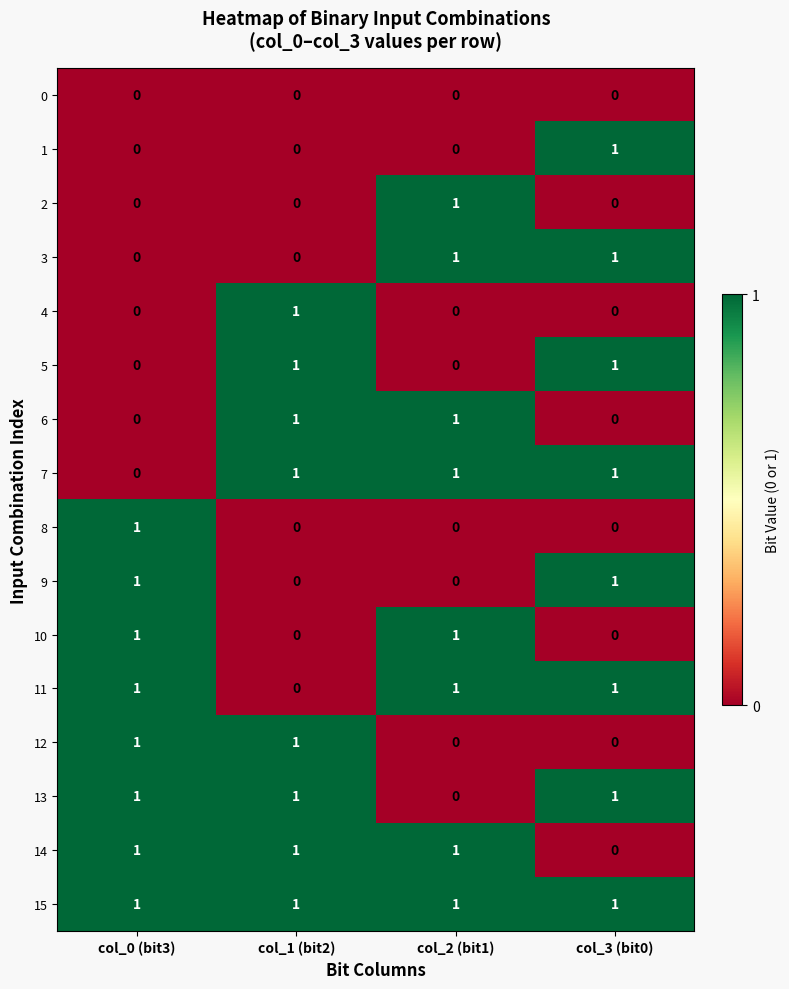

Is it true that 5 equals -1 at col_2 (bit1)?

False